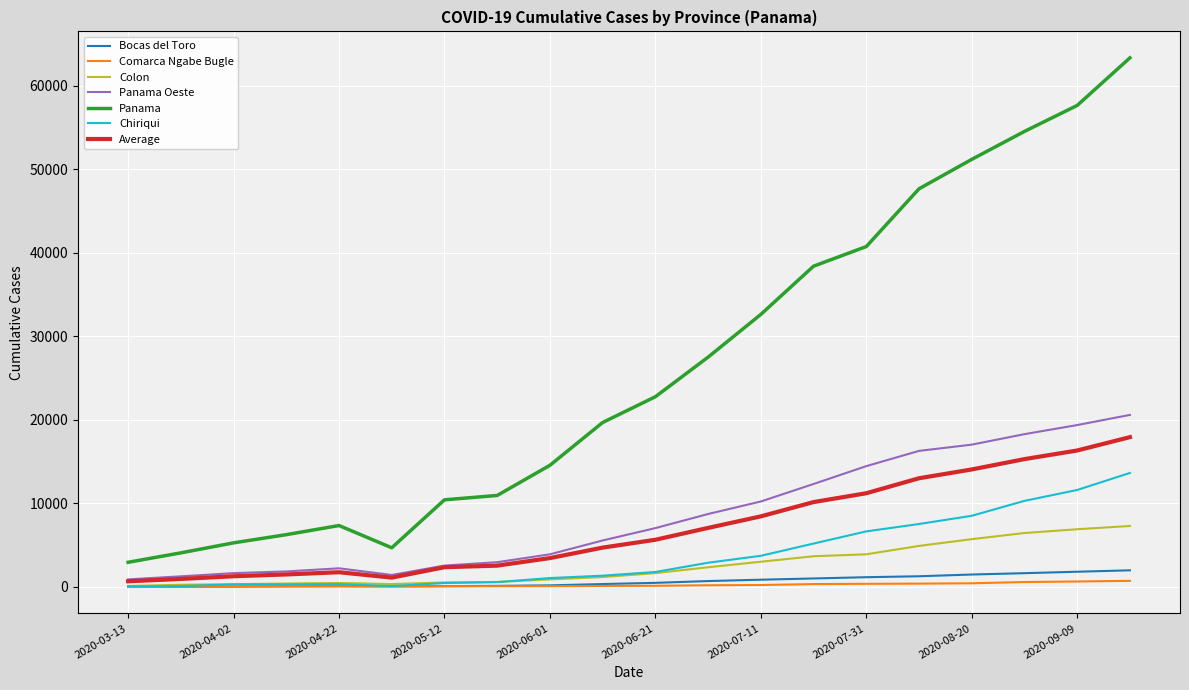

Which series has the widest spread of values?

Panama